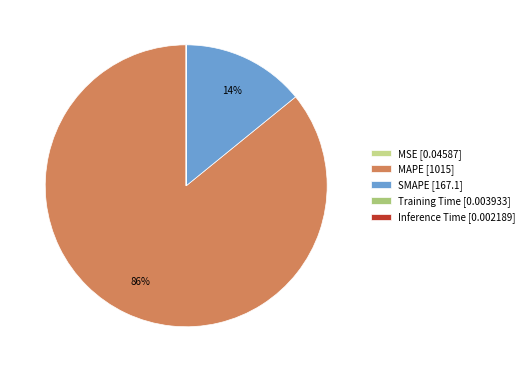

Count the number of slices in the pie.

5